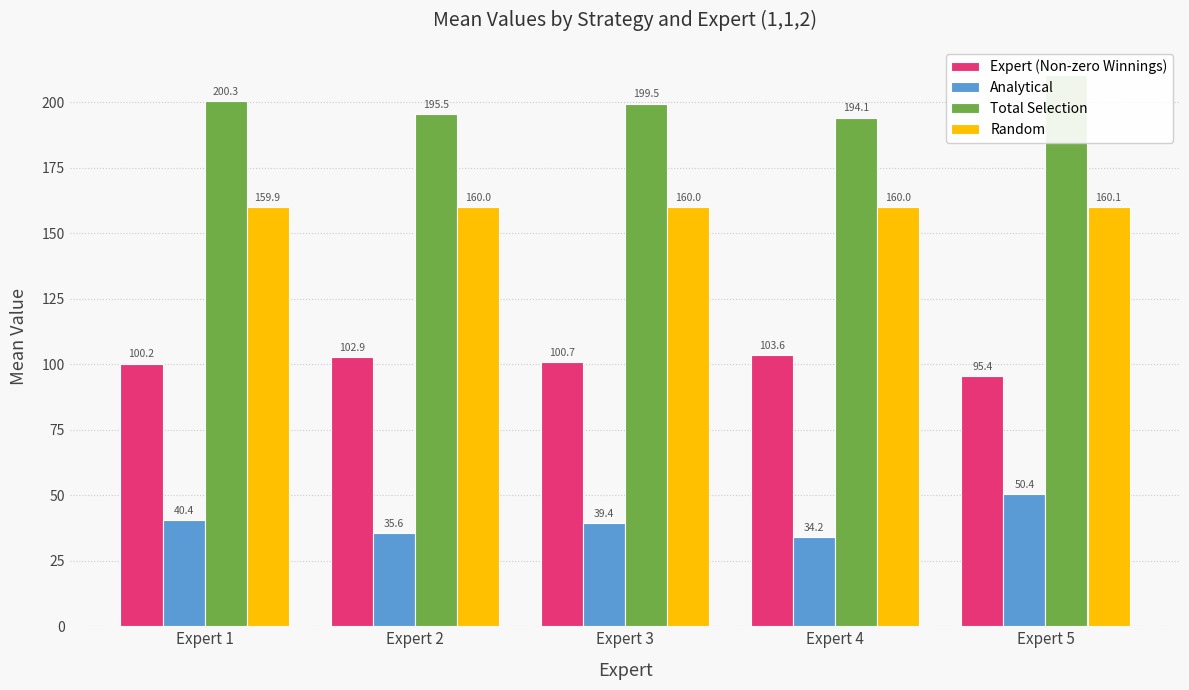

Rank the series by their average value, from highest to lowest.

Total Selection, Random, Expert (Non-zero Winnings), Analytical